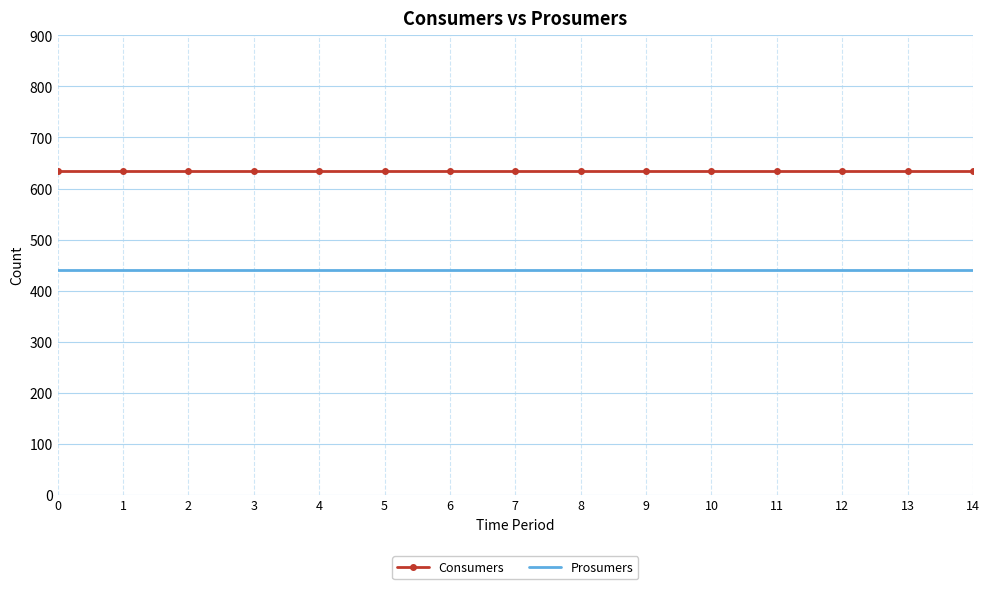

Reading left to right, list all the values displayed in this chart.

Consumers: 0=635	1=635	2=635	3=635	4=635	5=635	6=635	7=635	8=635	9=635	10=635	11=635	12=635	13=635	14=635
Prosumers: 0=440	1=440	2=440	3=440	4=440	5=440	6=440	7=440	8=440	9=440	10=440	11=440	12=440	13=440	14=440